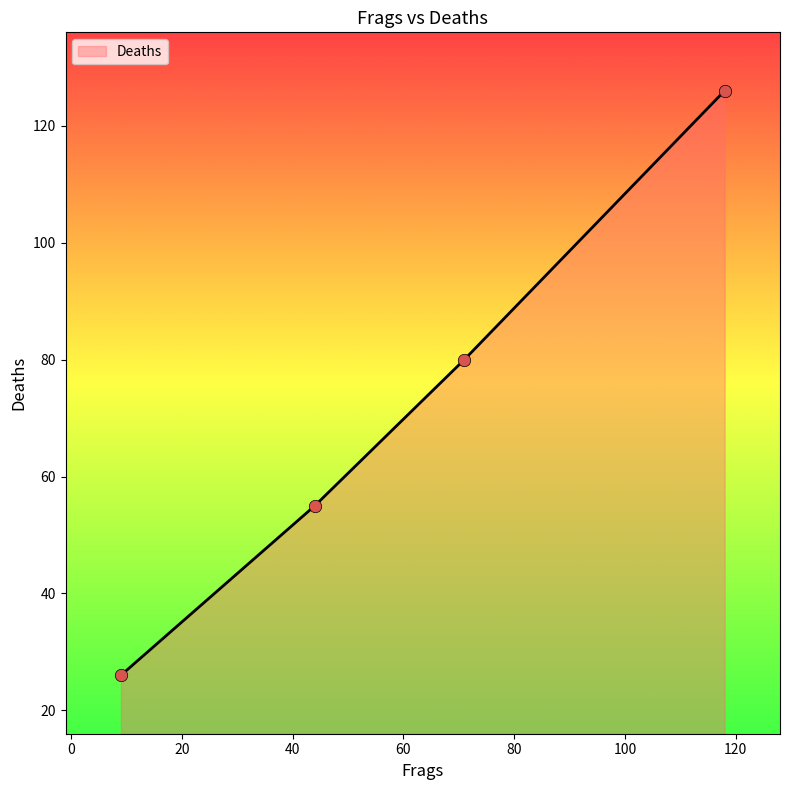

What is the sum of all values?

287